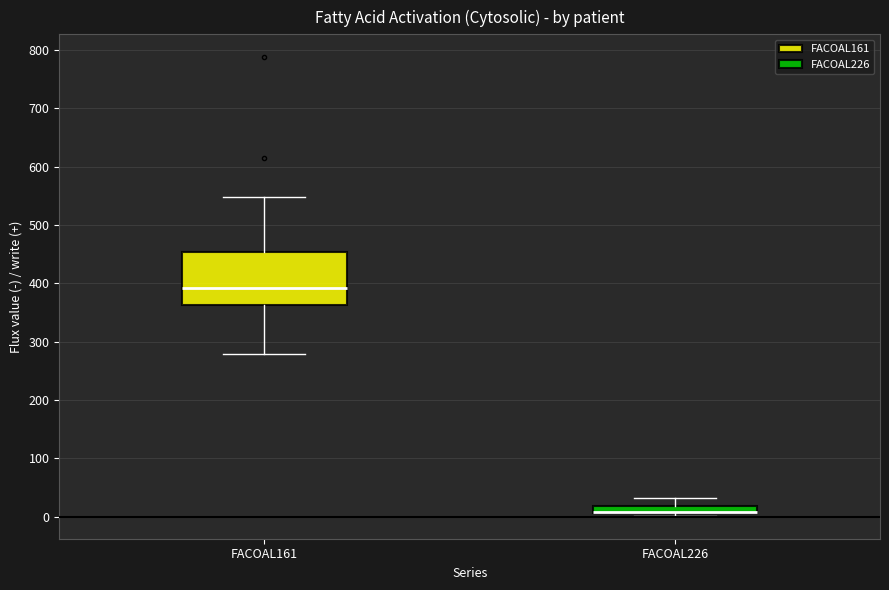

Where is the lower edge of the box for FACOAL161 on the y-axis? The values are not printed on the chart, so give them approximately, as read against the axis.

360